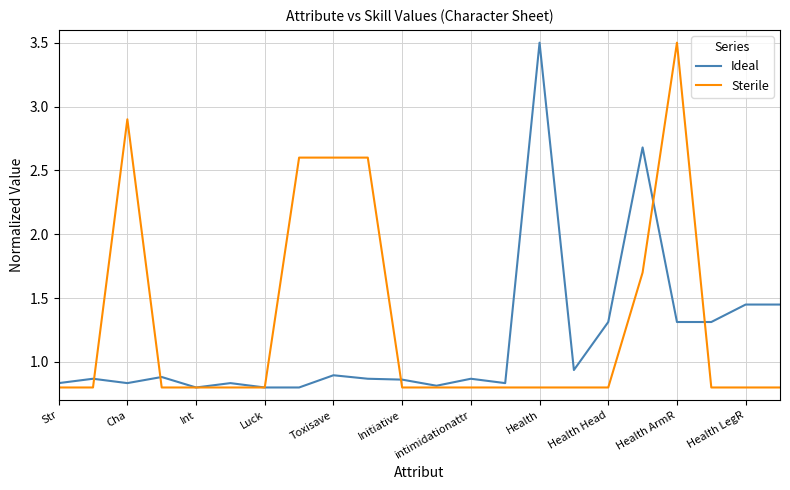

Which series has the largest total across all categories?

Sterile